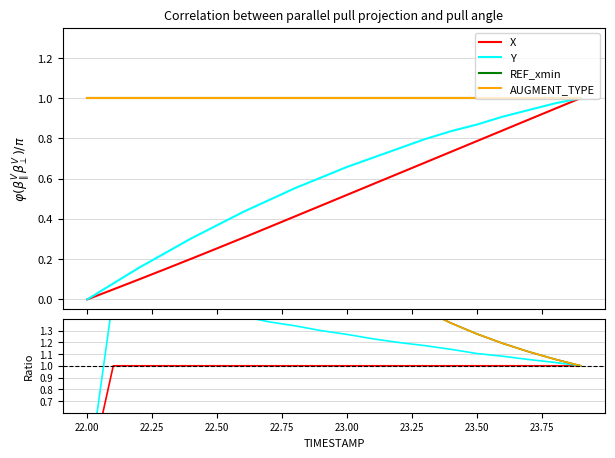

What is the minimum value for AUGMENT_TYPE?

1.0